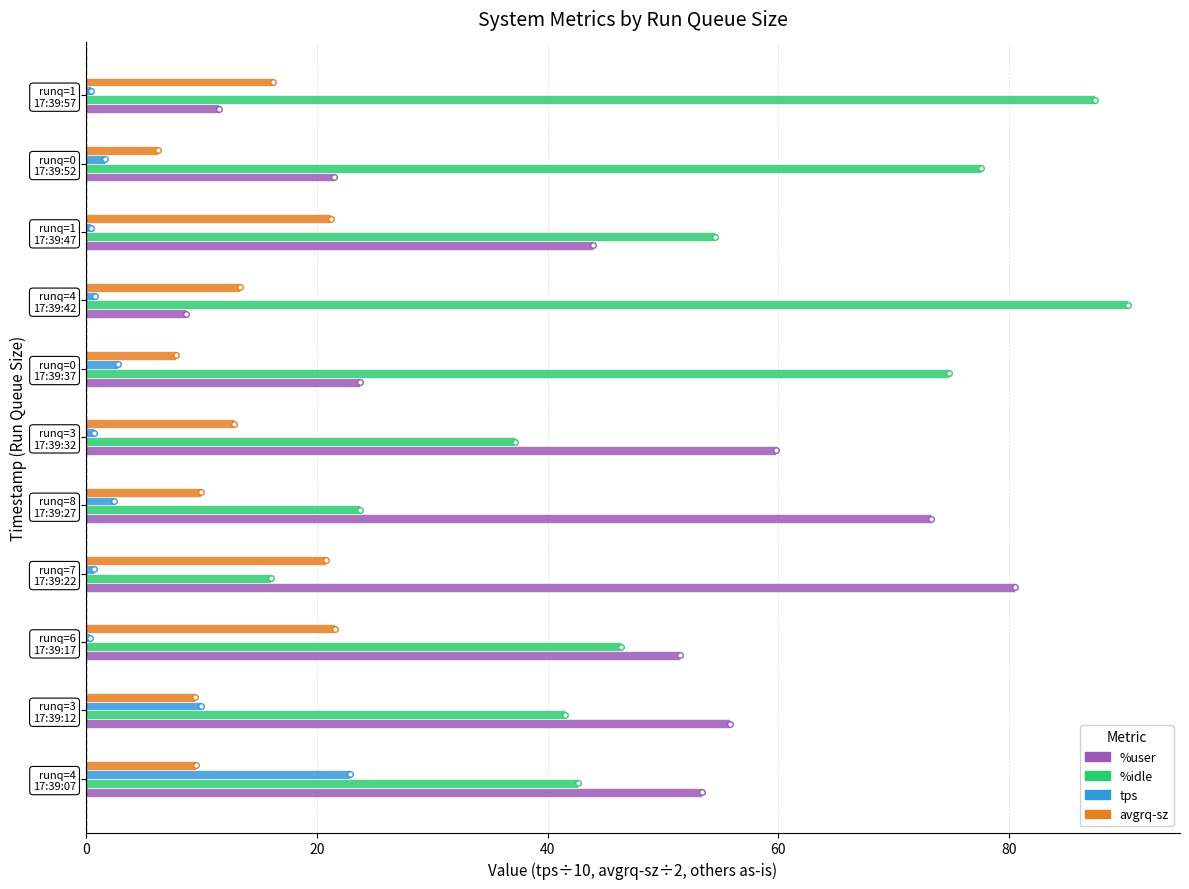

What is the minimum value shown in the chart?

0.4